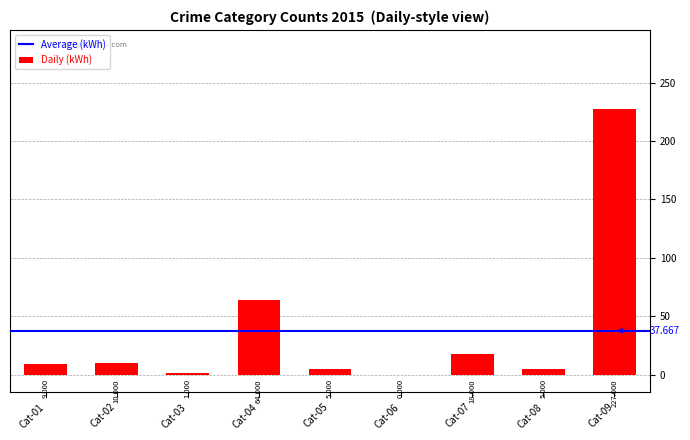

How many positive values are there?

8